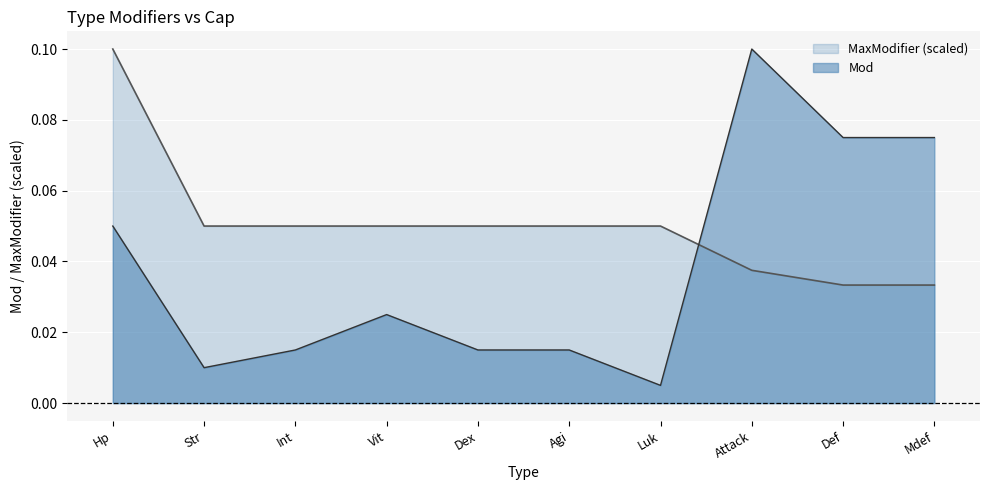

True or false: MaxModifier has more than 0 interior local peaks.

False